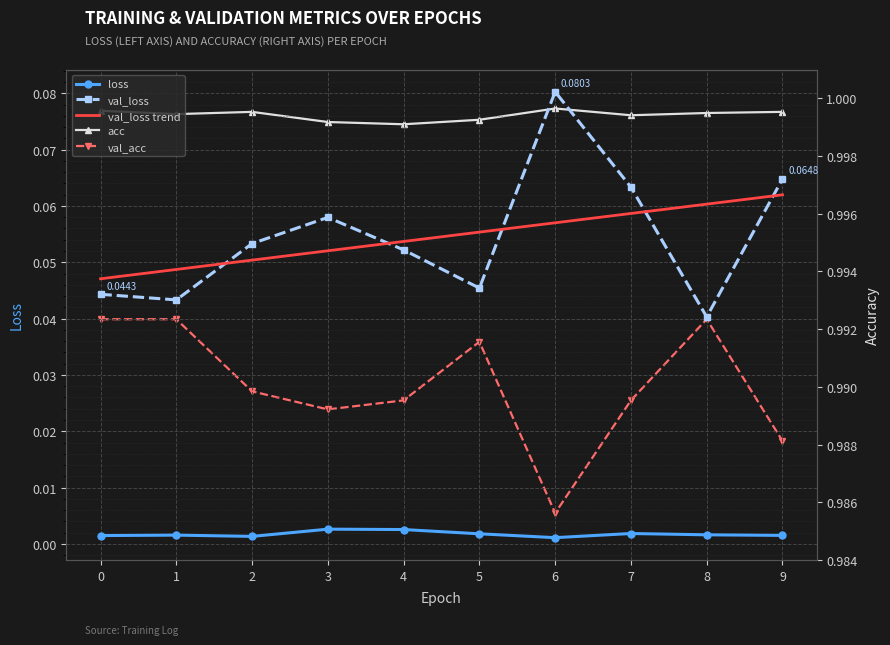

Which series has the widest spread of values?

val_loss